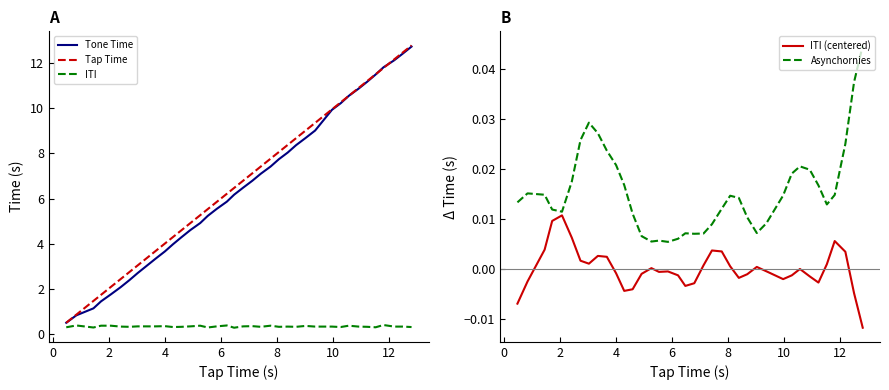

Rank the series by their maximum value, from highest to lowest.

Tap Time, Tone Time, ITI, Asynchornies, ITI (centered)